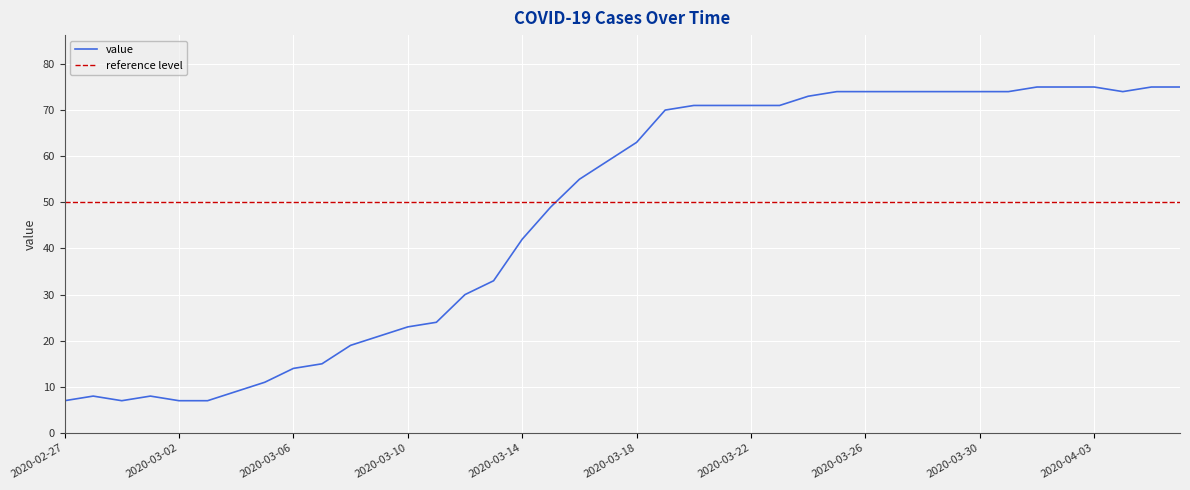

What is the label of the 23rd point from the right?

2020-03-15